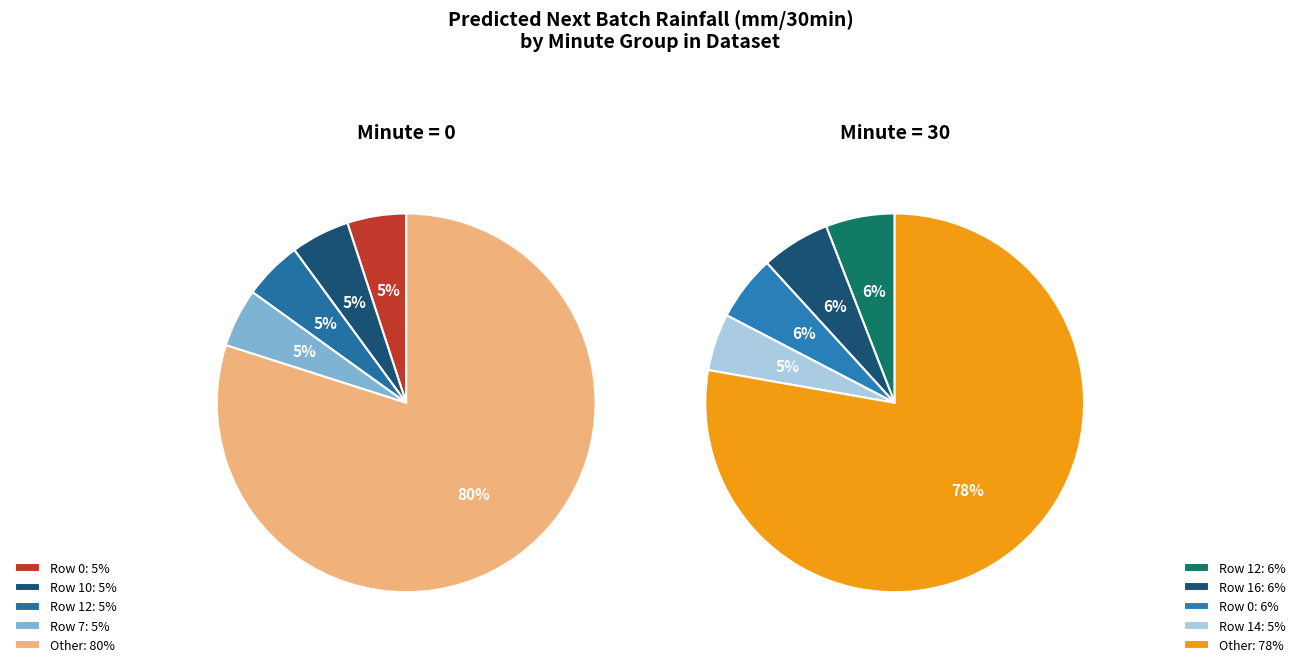

Rank the series by their maximum value, from lowest to highest.

minute=0, minute=30